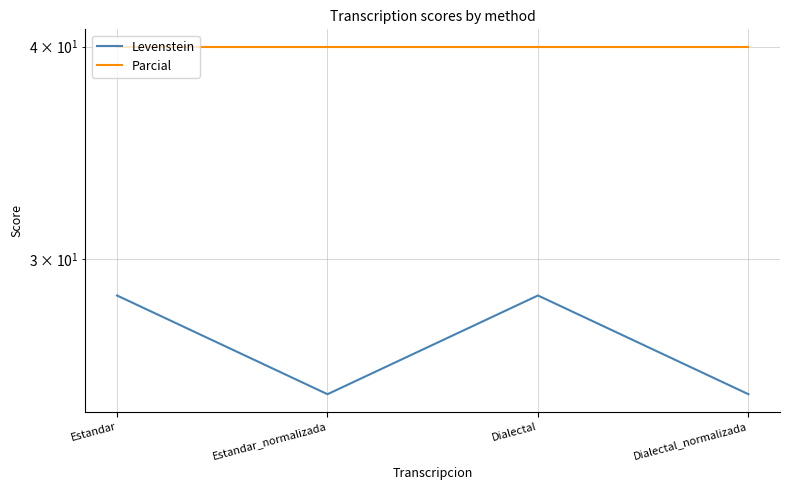

Is it true that Levenstein equals 25.0 at Dialectal_normalizada?

True